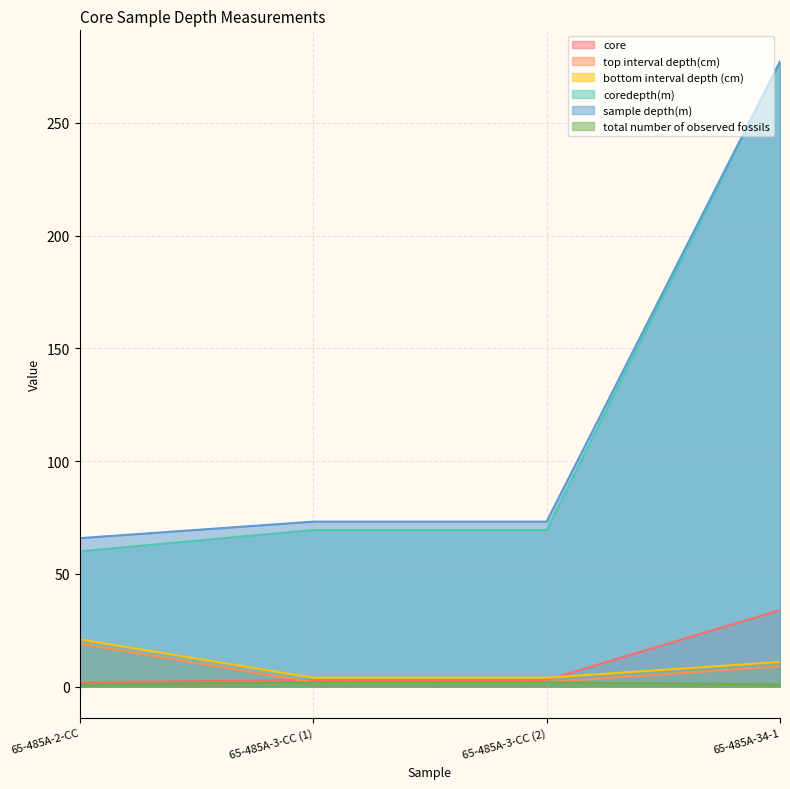

How many intersections are there between core and top interval depth(cm)?

1